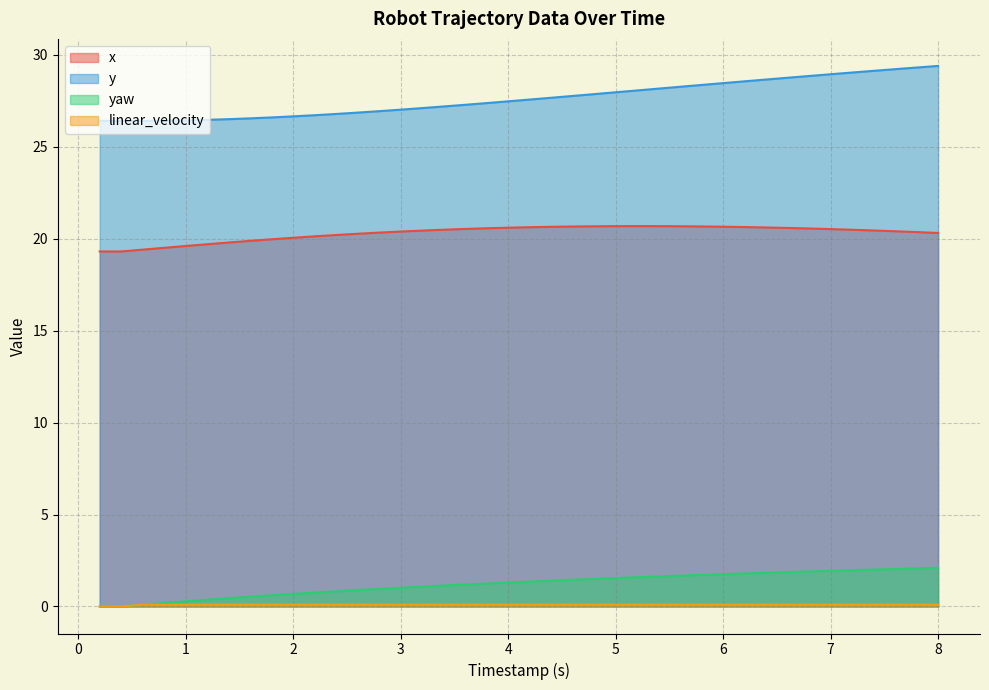

At which label does y reach its minimum?

0.2